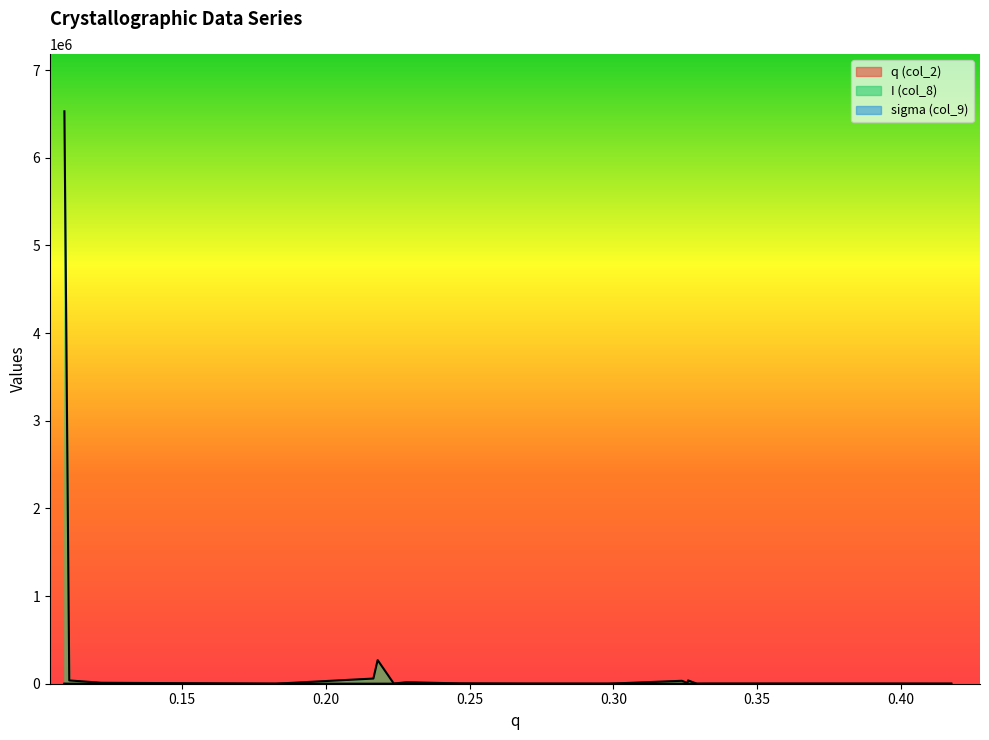

The value of I (col_8) at 0.2982918034408589 is 234.6. True or false?

True